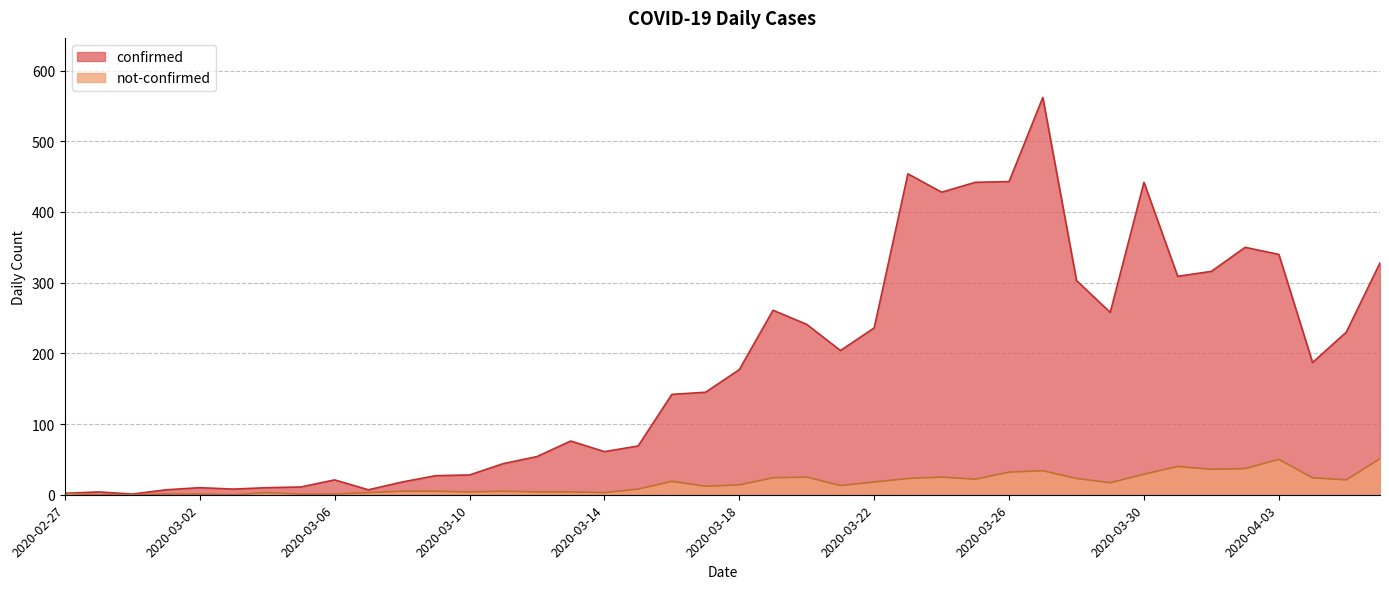

What is the sum of the not-confirmed values at 2020-04-03 and 2020-03-24?

75